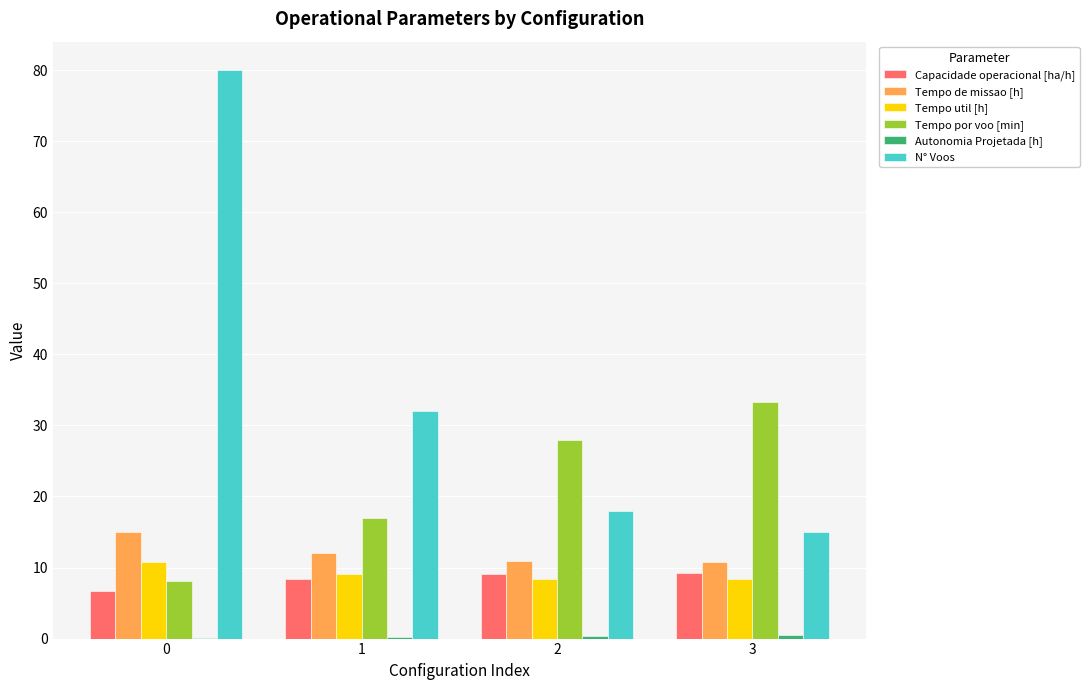

Which series has the largest total across all categories?

N° Voos